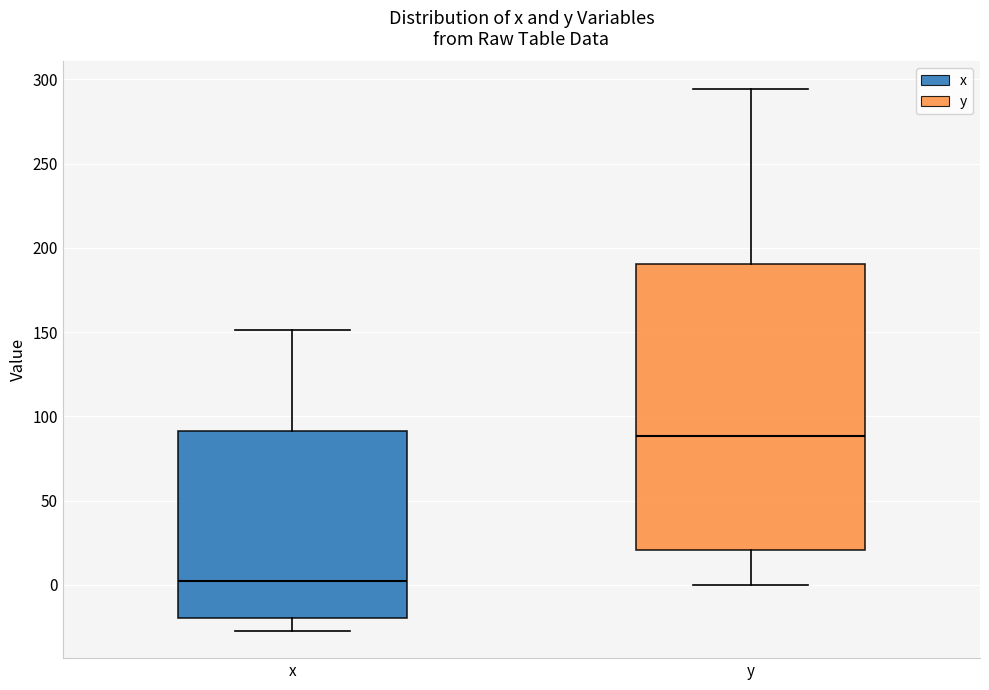

Reading left to right, read every box against the y-axis: the position of its median line, the range the box covers, and the ends of its whiskers. The values are not printed on the chart, so give them approximately, as read against the axis.

x: median 5, box -20 to 90, whiskers -25 to 150
y: median 90, box 20 to 190, whiskers 0 to 295